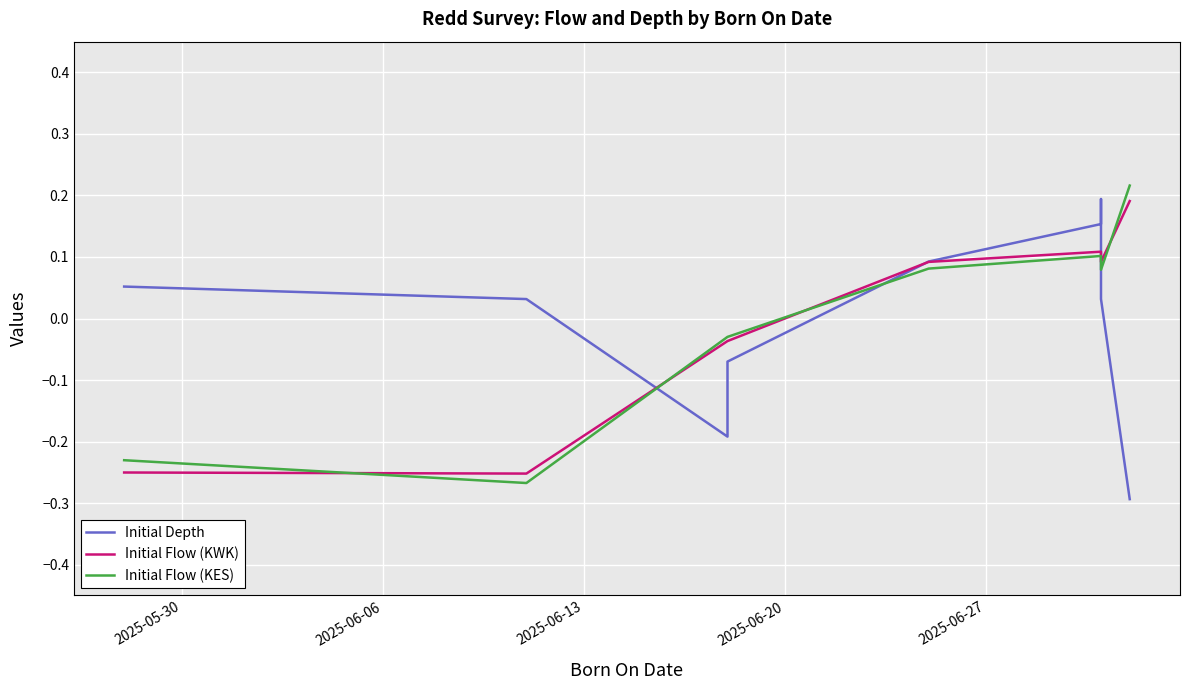

Reading right to left, what are all the values shown in this chart?

Initial Depth: -0.3	0.0	0.2	0.2	0.1	-0.1	-0.2	0.0	0.1
Initial Flow (KWK): 0.2	0.1	0.1	0.1	0.1	-0.0	-0.0	-0.3	-0.3
Initial Flow (KES): 0.2	0.1	0.1	0.1	0.1	-0.0	-0.0	-0.3	-0.2